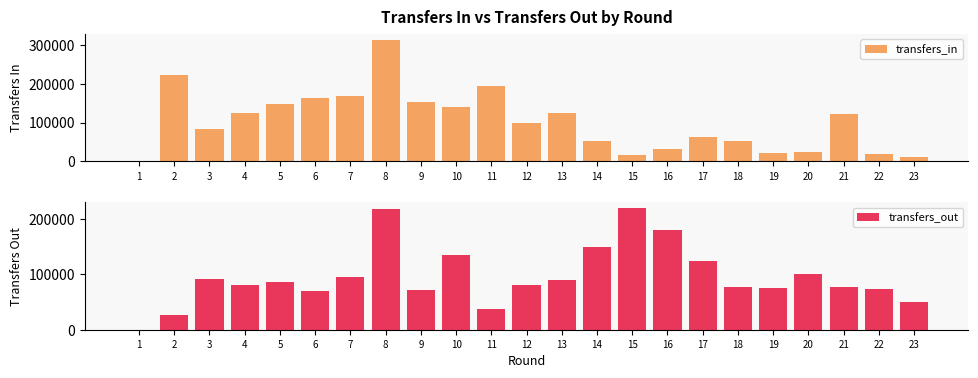

How many data points in transfers_in are less than 99189?

11